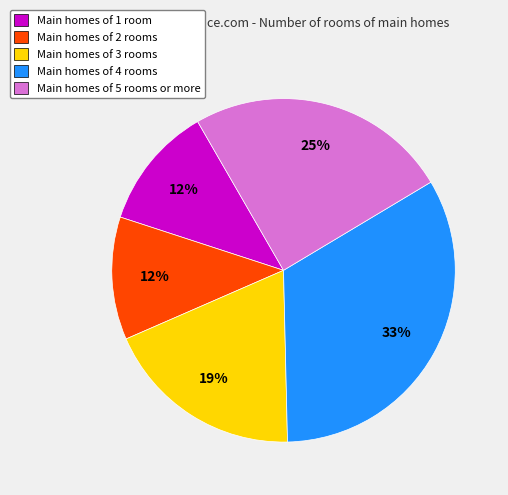

Which slice is the largest?

Main homes of 4 rooms